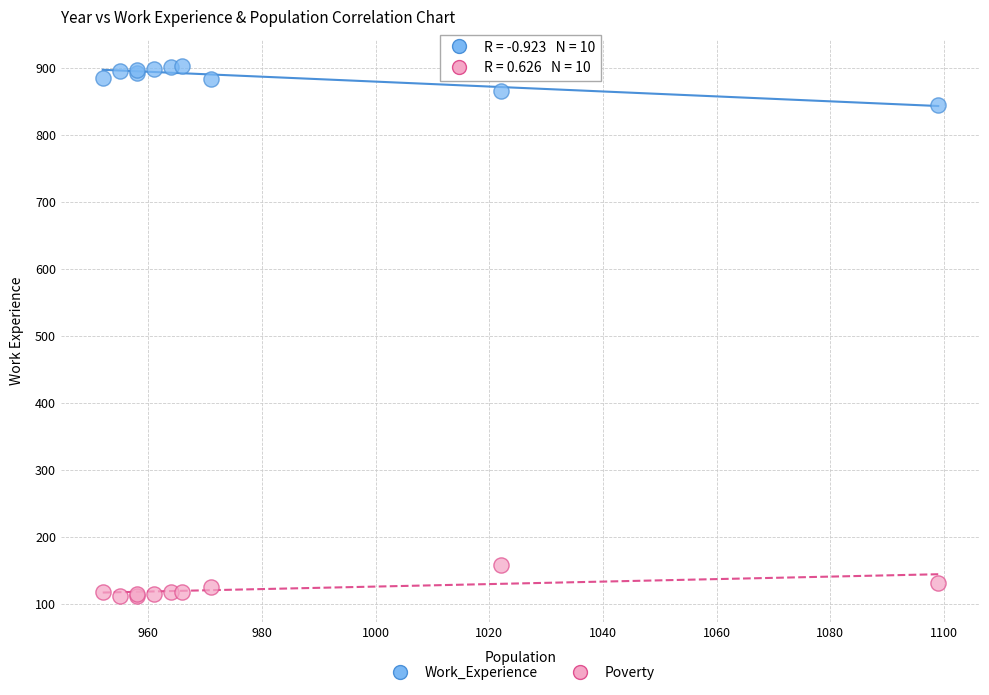

Across all series, what Y value is closest to 507?

845